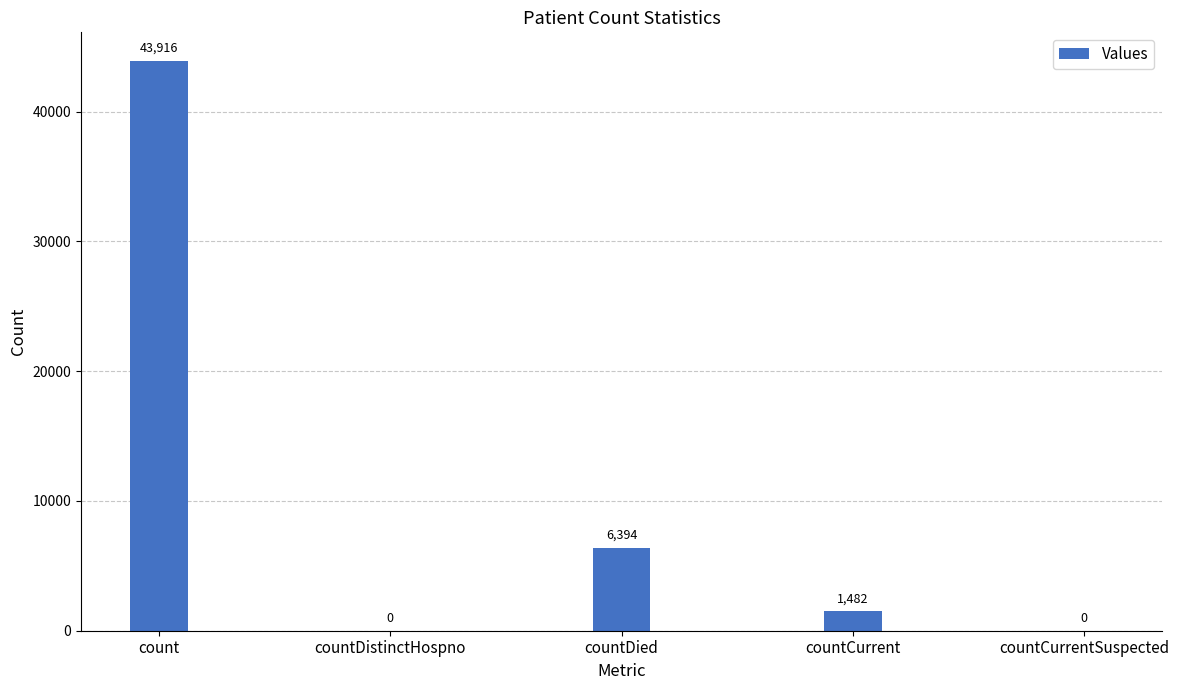

The value at countDistinctHospno is -25340. True or false?

False